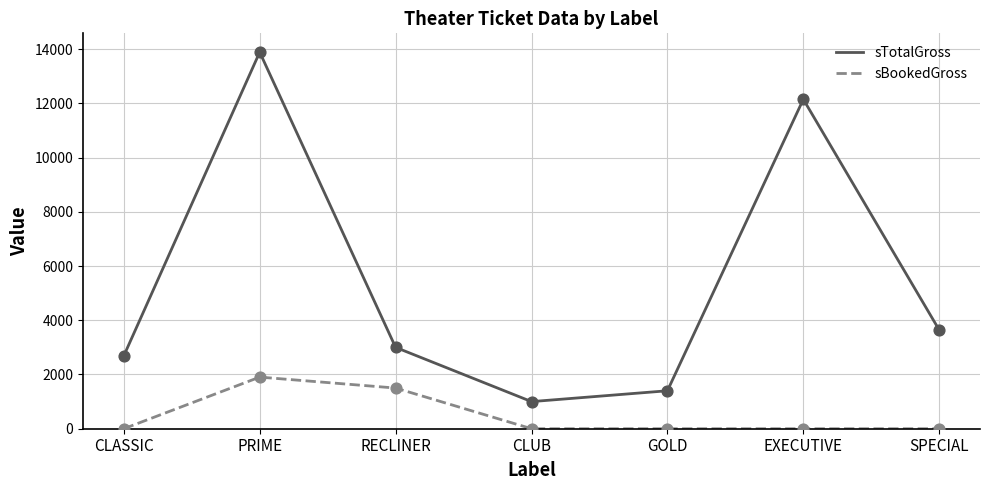

What is the total value across all series at CLASSIC?

2688